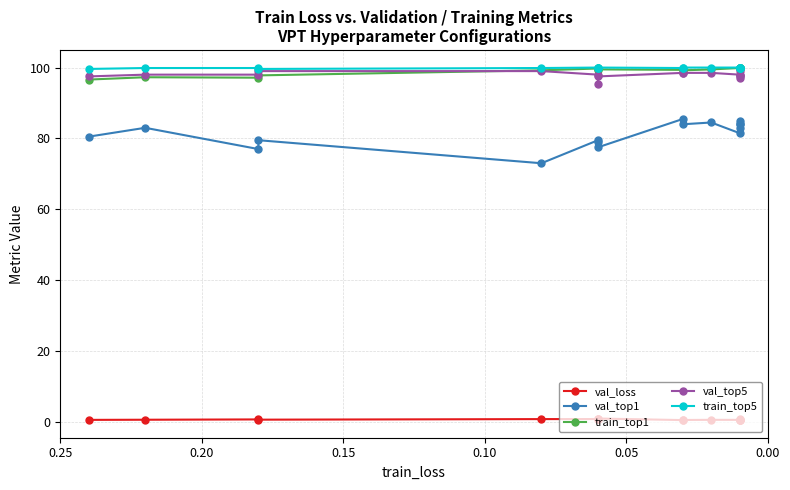

True or false: val_top5 and val_loss intersect in this chart.

False